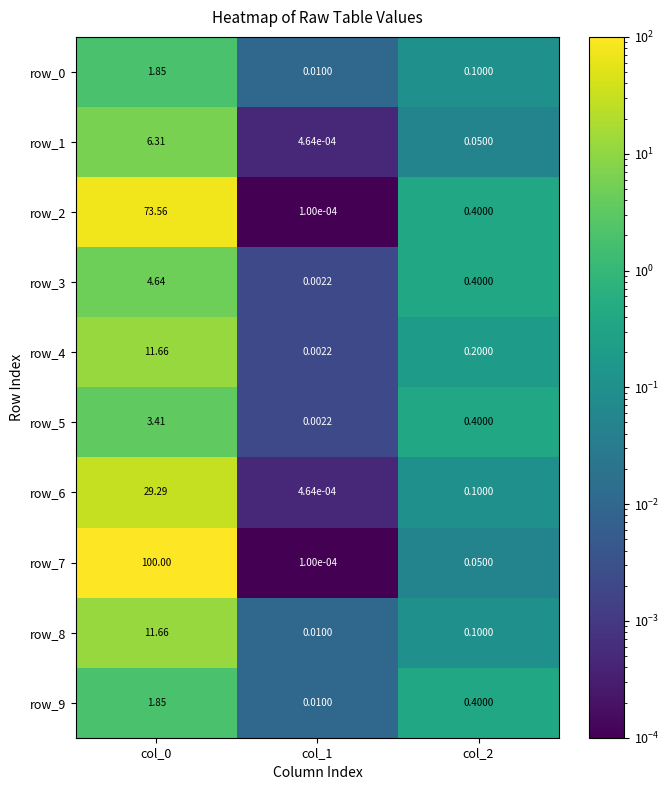

Reading left to right, list all the values displayed in this chart.

row_0: col_0=1.8	col_1=0.0	col_2=0.1
row_1: col_0=6.3	col_1=0.0	col_2=0.1
row_2: col_0=73.6	col_1=0.0	col_2=0.4
row_3: col_0=4.6	col_1=0.0	col_2=0.4
row_4: col_0=11.7	col_1=0.0	col_2=0.2
row_5: col_0=3.4	col_1=0.0	col_2=0.4
row_6: col_0=29.3	col_1=0.0	col_2=0.1
row_7: col_0=100.0	col_1=0.0	col_2=0.1
row_8: col_0=11.7	col_1=0.0	col_2=0.1
row_9: col_0=1.8	col_1=0.0	col_2=0.4